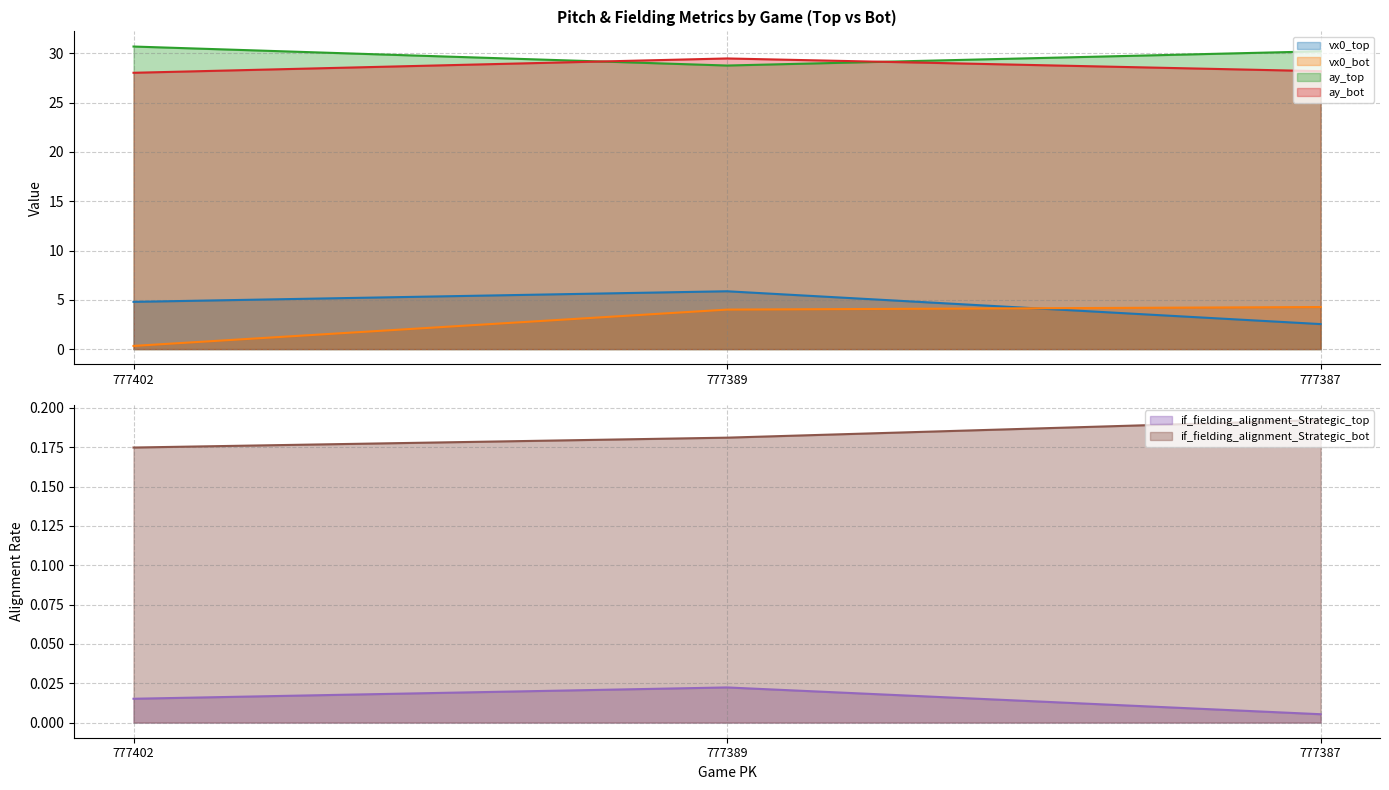

What is the average value of the if_fielding_alignment_Strategic_bot series?

0.2